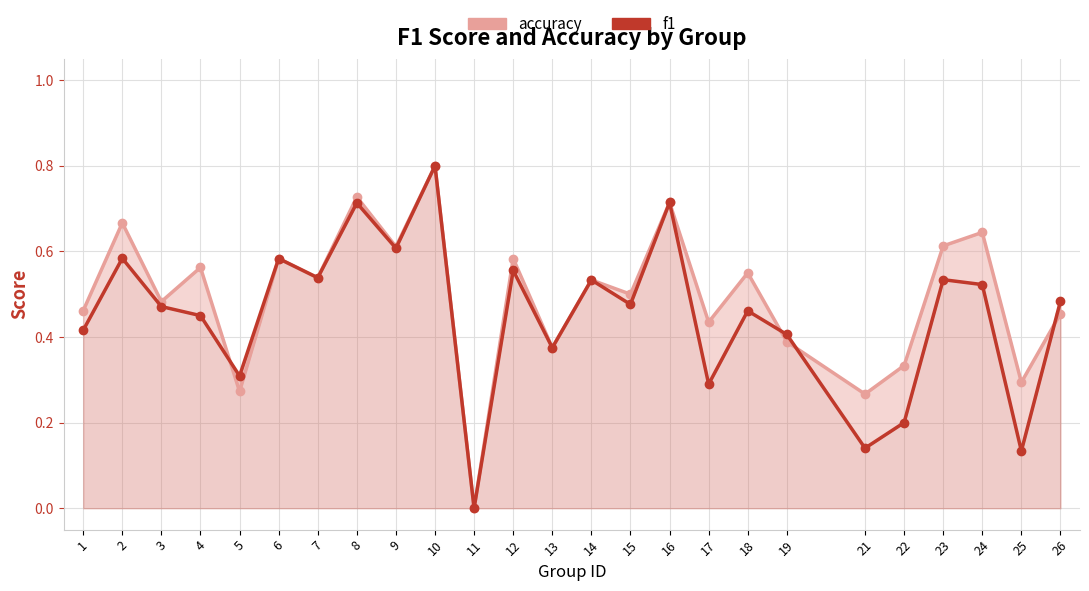

Reading left to right, transcribe all the data shown in this chart.

accuracy: 0.5	0.7	0.5	0.6	0.3	0.6	0.5	0.7	0.6	0.8	0.0	0.6	0.4	0.5	0.5	0.7	0.4	0.6	0.4	0.3	0.3	0.6	0.6	0.3	0.5
f1: 0.4	0.6	0.5	0.4	0.3	0.6	0.5	0.7	0.6	0.8	0.0	0.6	0.4	0.5	0.5	0.7	0.3	0.5	0.4	0.1	0.2	0.5	0.5	0.1	0.5